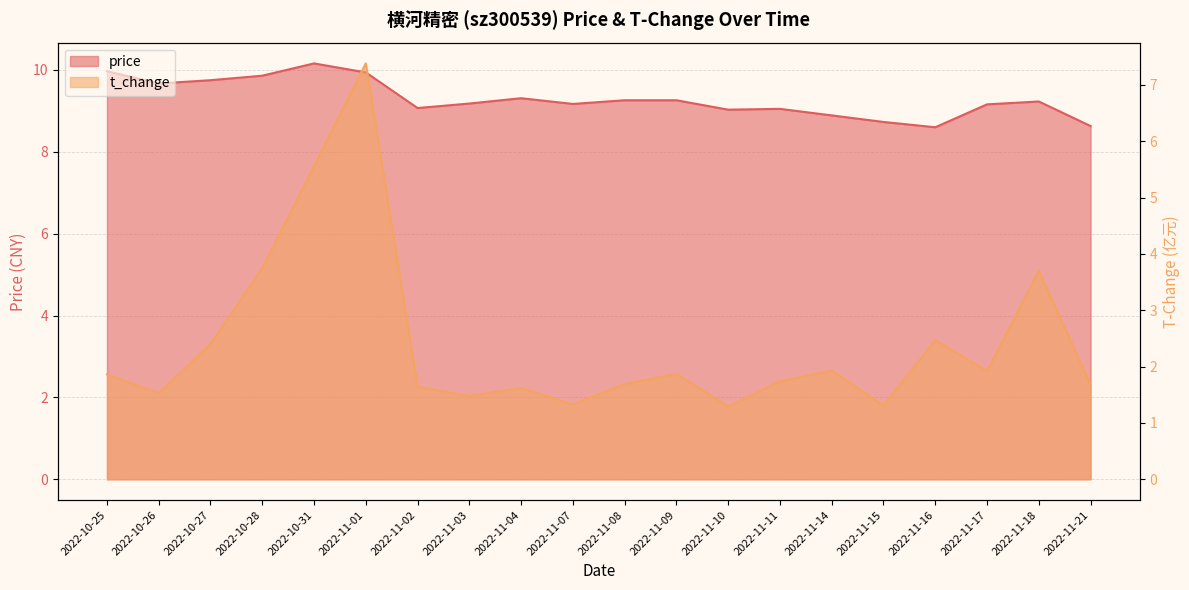

Which series has the largest range (max minus min)?

t_change